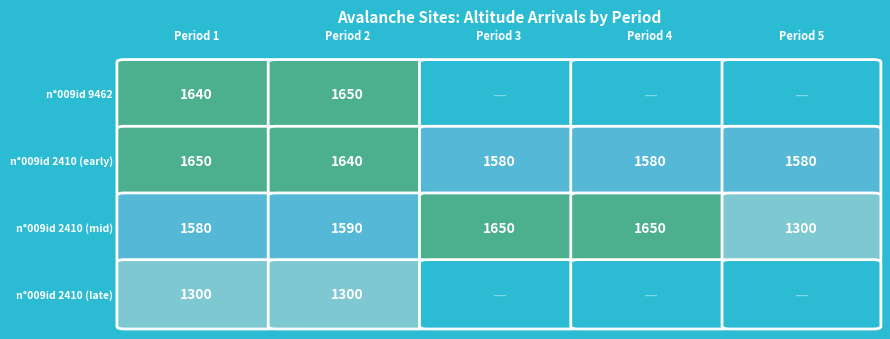

How many series are shown in this chart?

4